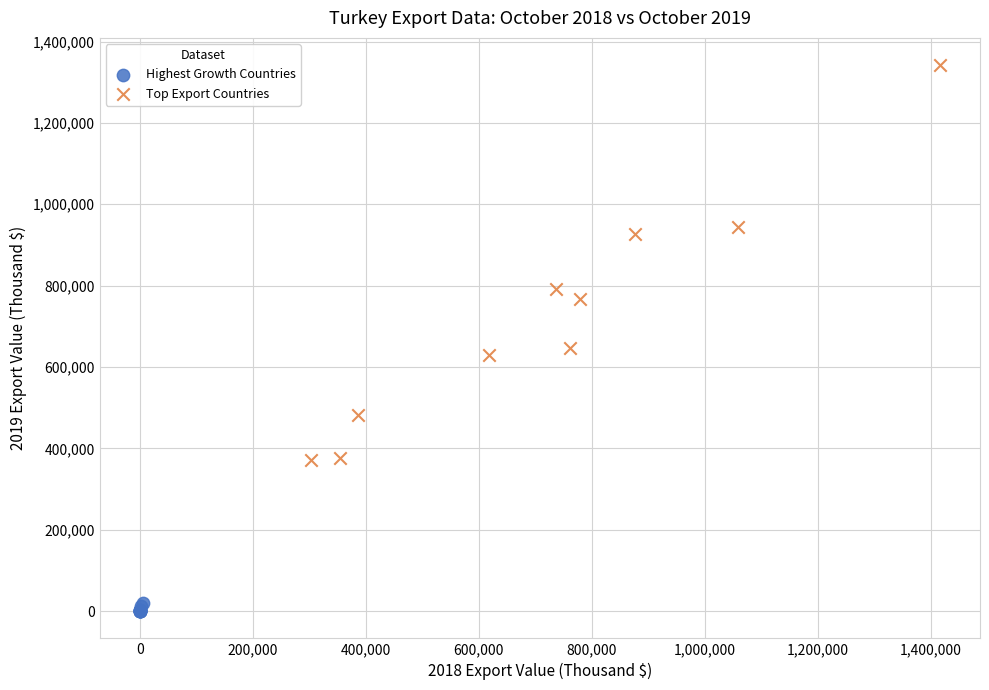

Which series has the widest spread of Y values?

Top Export Countries